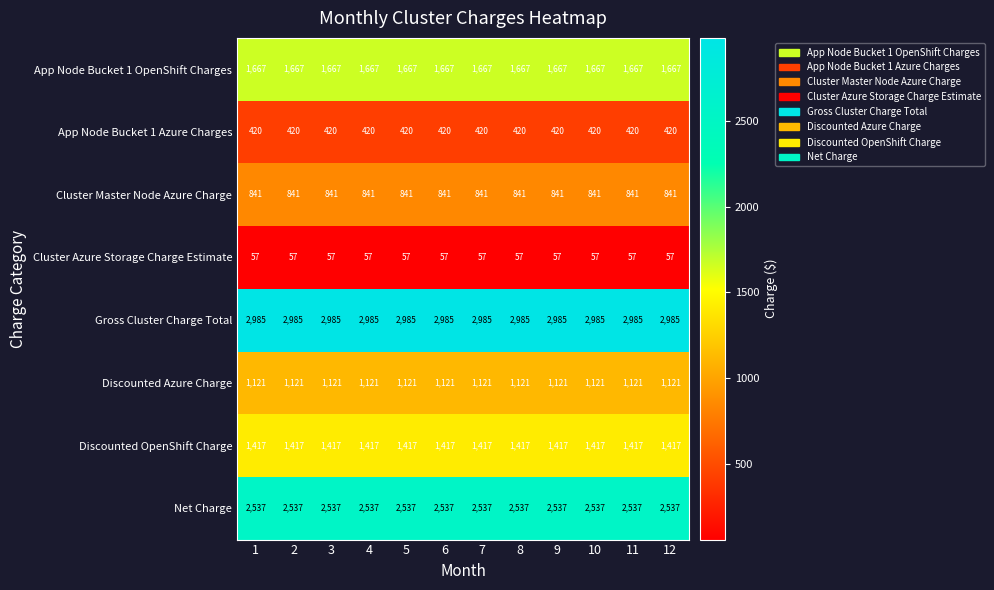

Is it true that Discounted Azure Charge equals 1121 at 9?

True